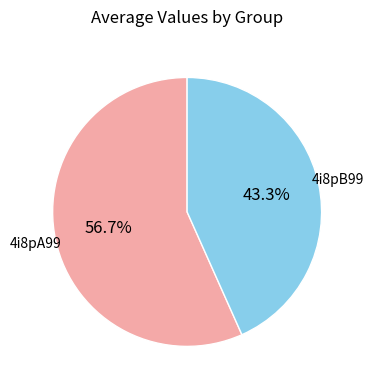

Rank the categories by value from lowest to highest.

4i8pB99, 4i8pA99